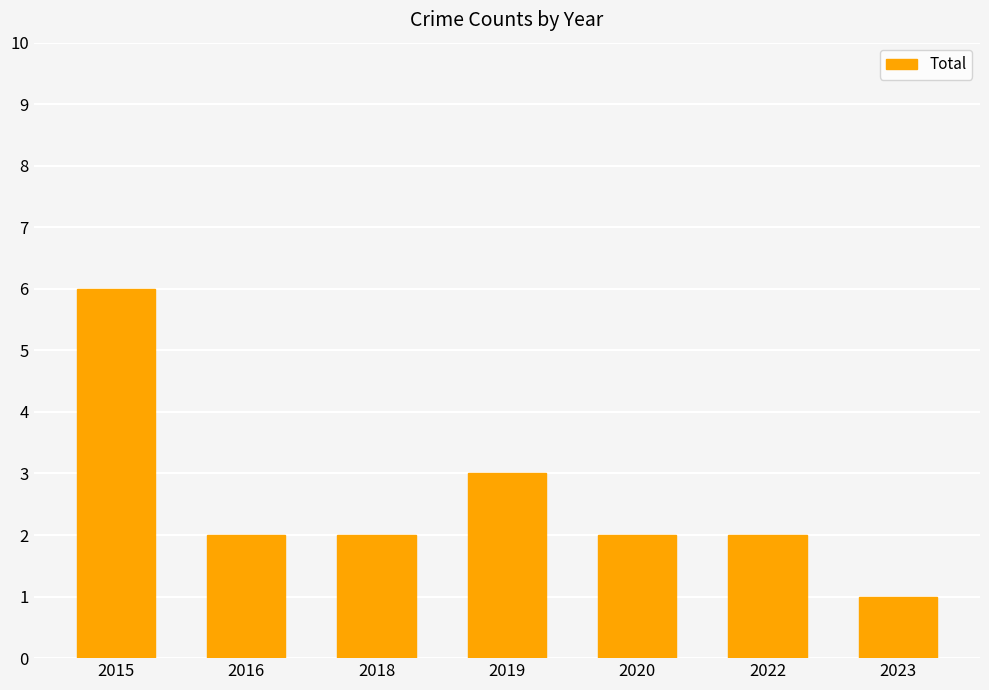

Read the value at 2016.

2